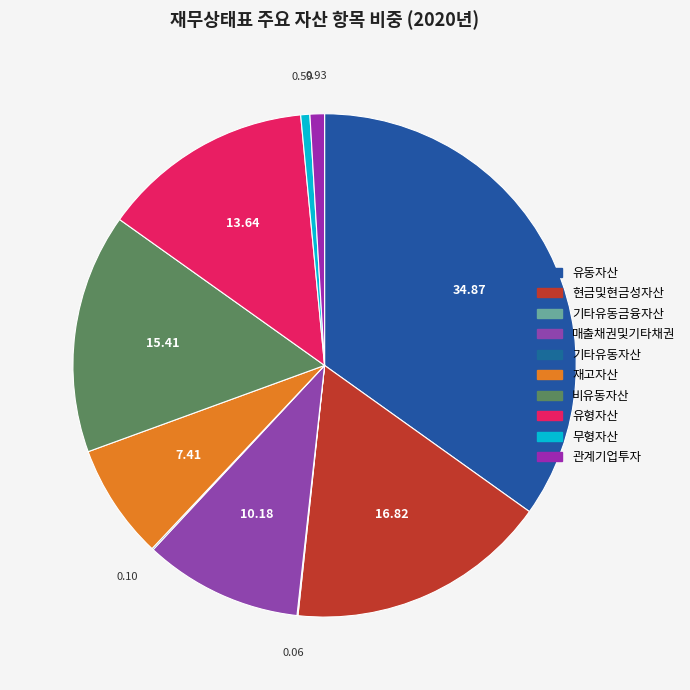

Is there a majority slice in this chart?

No